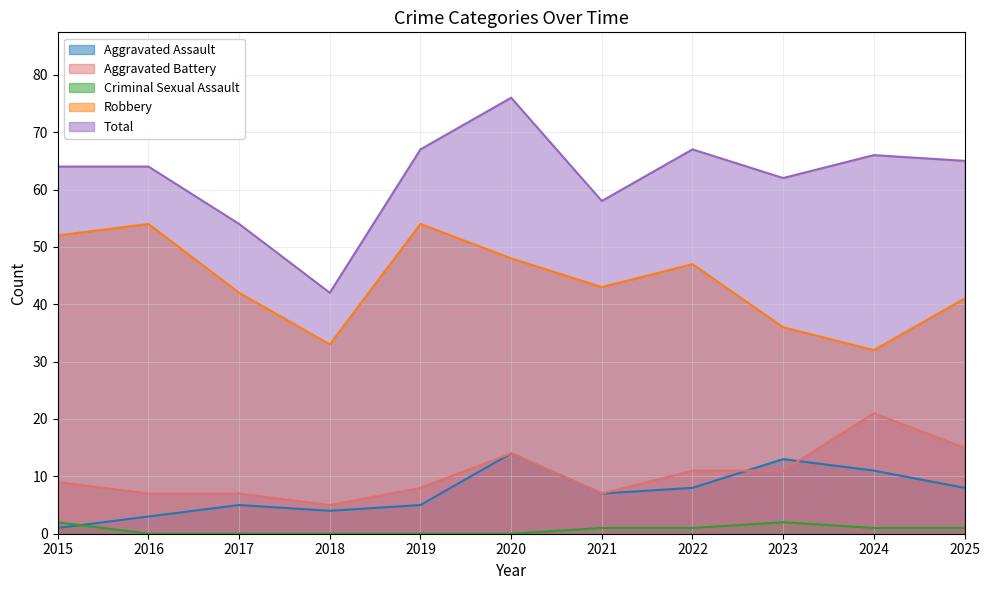

The Criminal Sexual Assault series shows 0 at 2019. True or false?

True